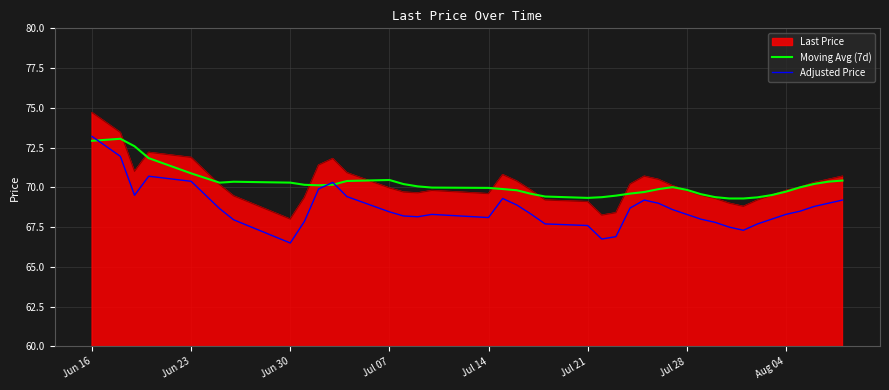

What is the minimum value shown in the chart?

66.5